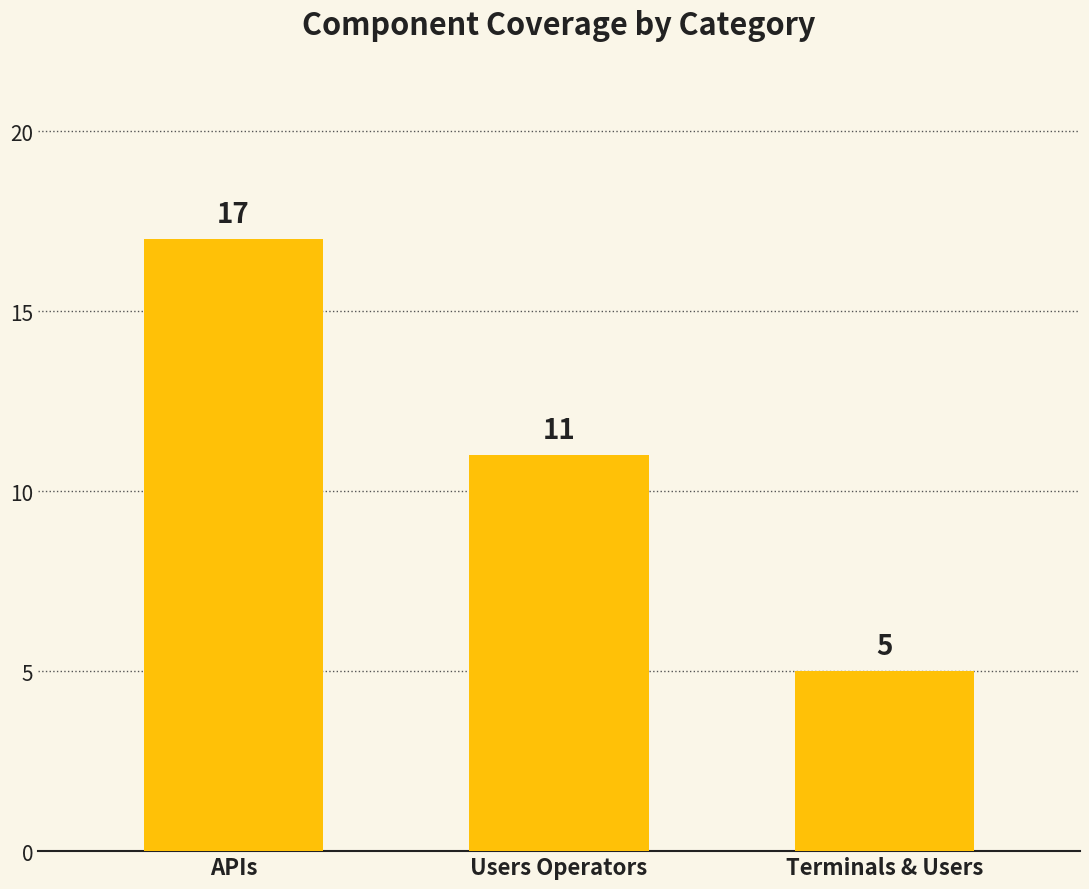

Approximately how many times larger is the value at Terminals & Users compared to Users Operators?

0.5